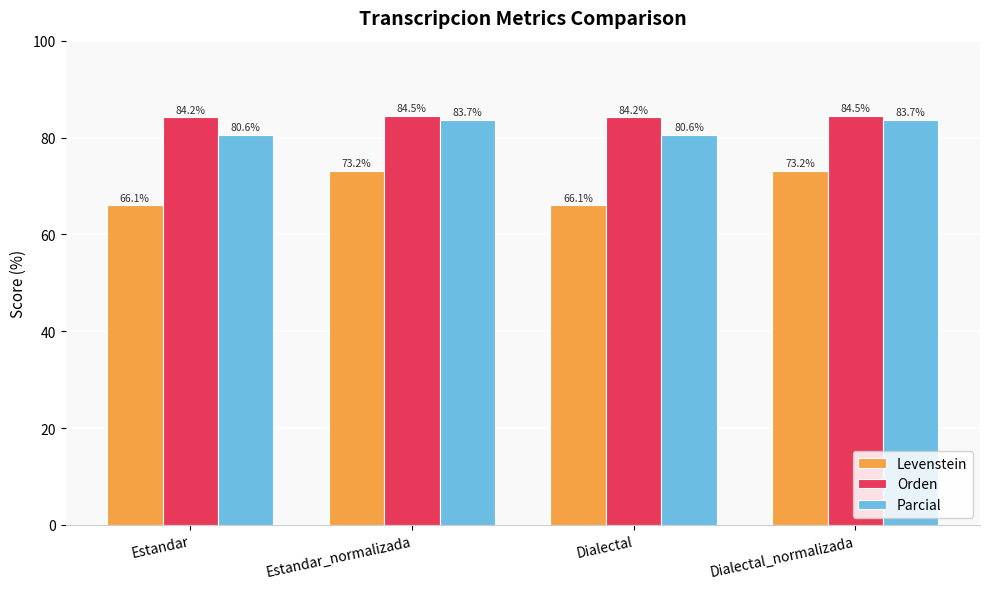

The value of Levenstein at Estandar is 66.1. True or false?

True